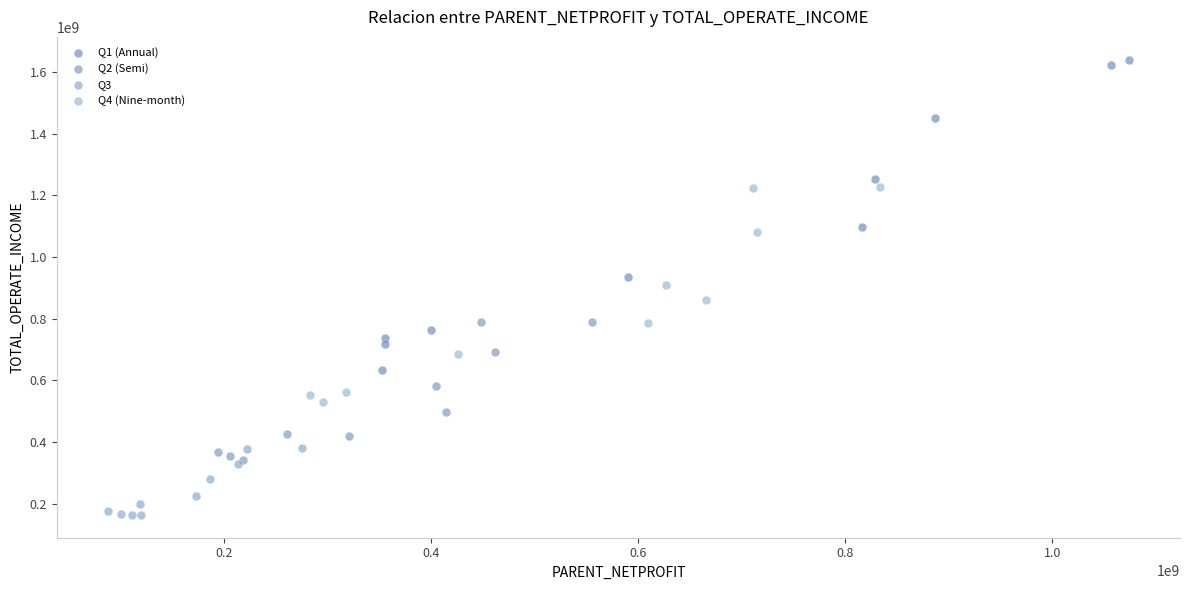

Which series has the largest Y range (max minus min)?

Q1 (Annual)